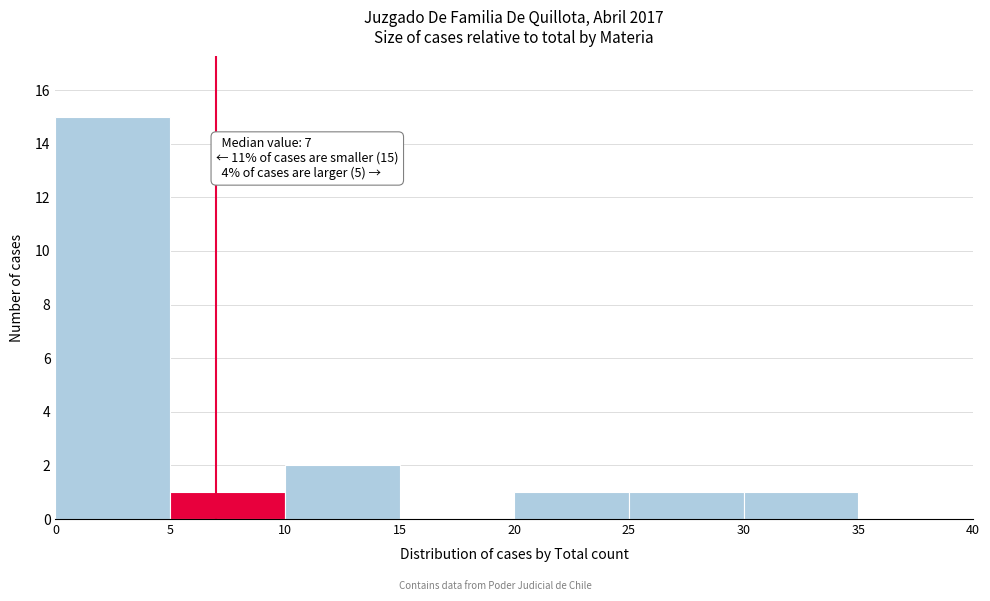

Which range on the x-axis has the tallest bar?

0 to 5